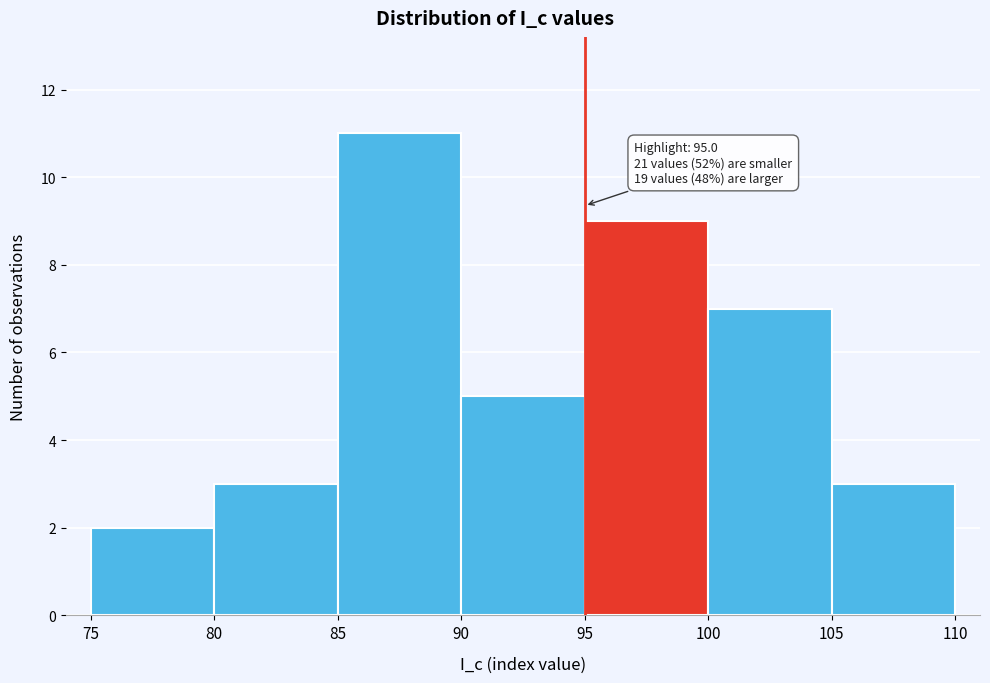

Which range on the x-axis has the tallest bar?

85 to 90